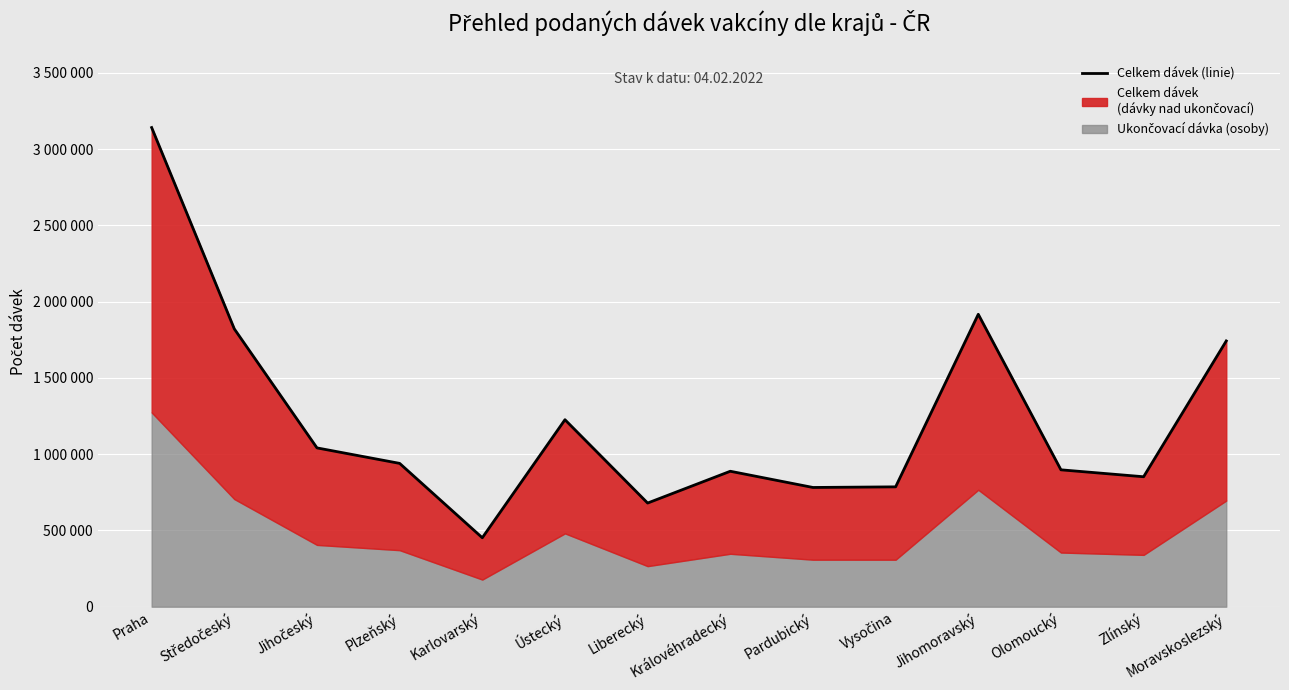

What is the ratio of the value at Plzeňský to the value at Jihočeský?

0.9